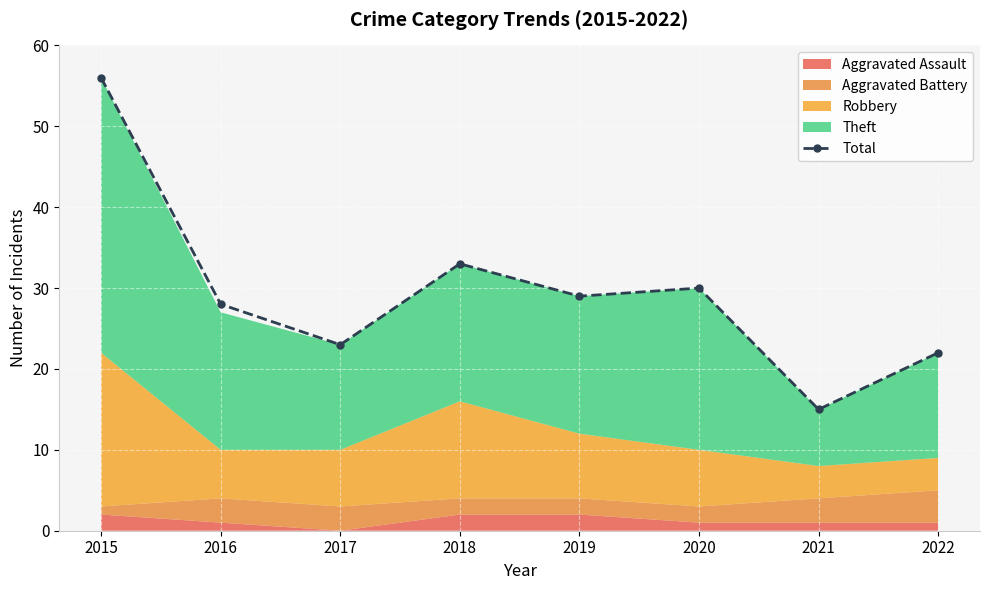

Between 2021 and 2022, which is larger?

2022